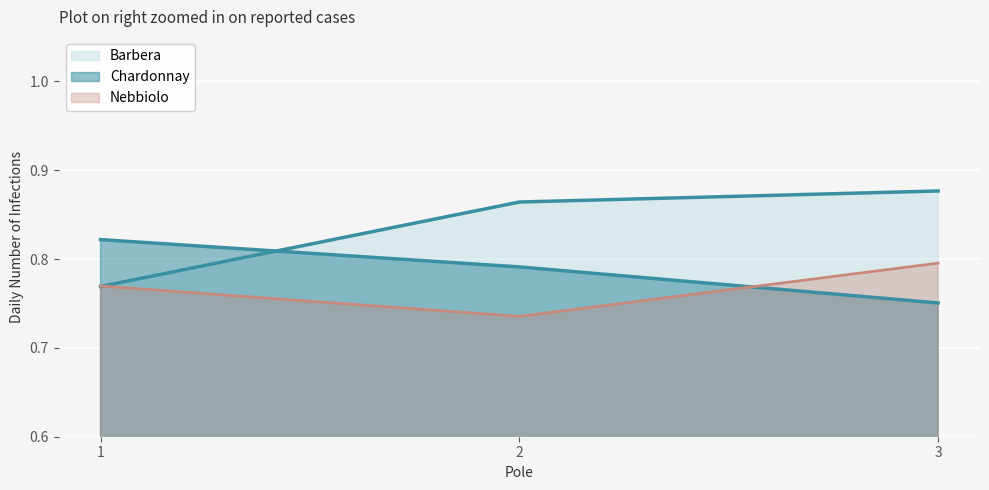

Reading left to right, what are all the values shown in this chart?

Barbera: 1=0.8	2=0.9	3=0.9
Chardonnay: 1=0.8	2=0.8	3=0.8
Nebbiolo: 1=0.8	2=0.7	3=0.8